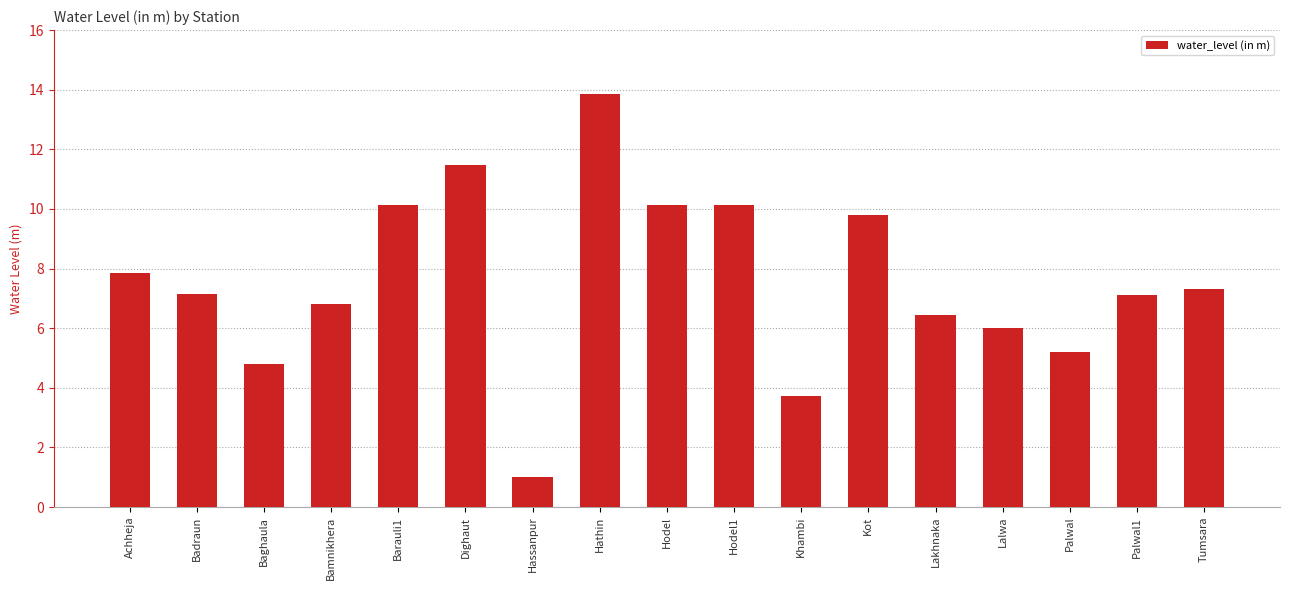

Is it true that the value at Hodel1 is 13.6?

False